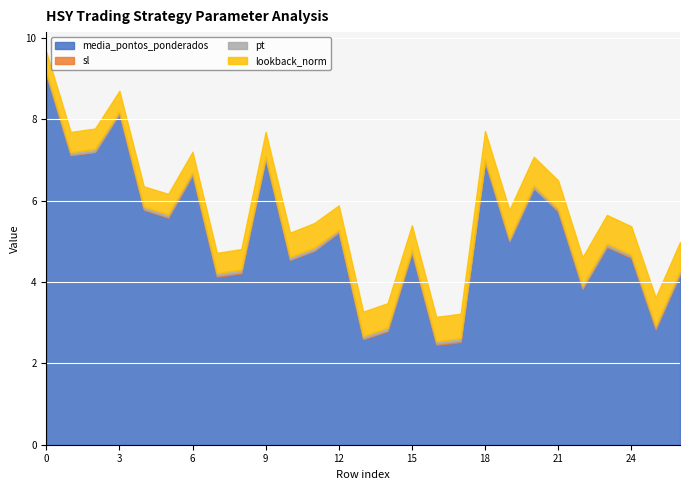

What is the difference between the highest and lowest values at 13?

2.6